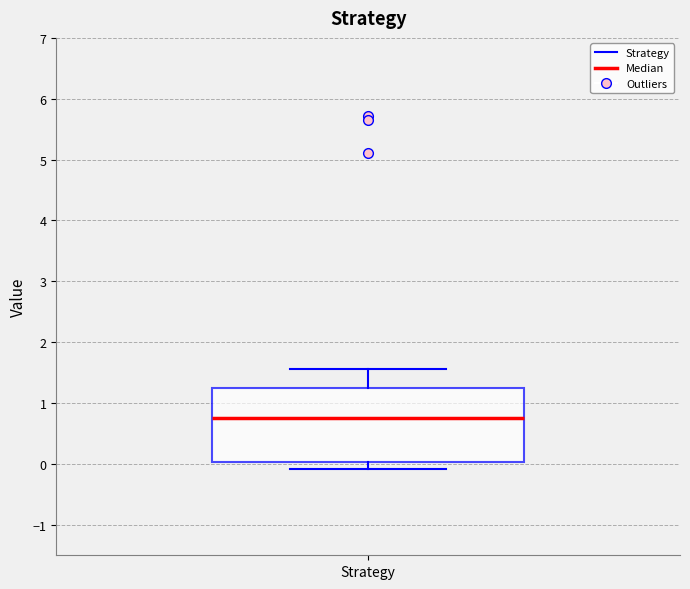

Where is the upper edge of the box for Strategy on the y-axis? The values are not printed on the chart, so give them approximately, as read against the axis.

1.3